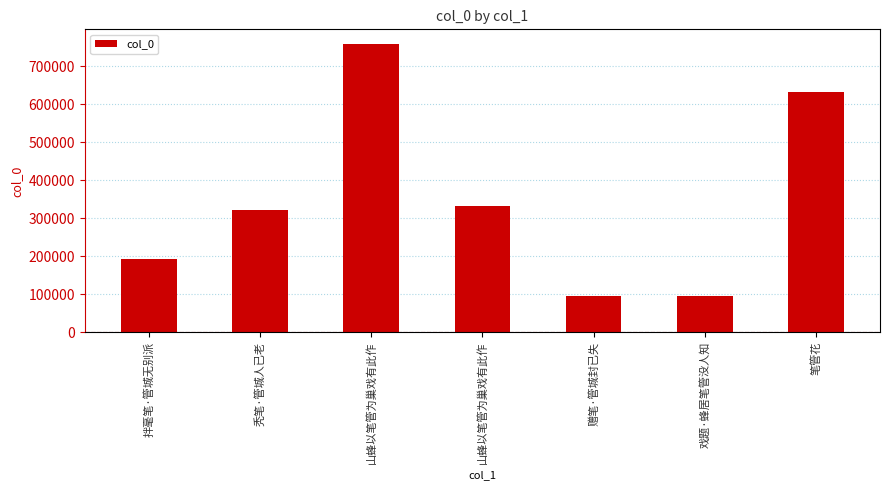

How many data points does each series have?

7